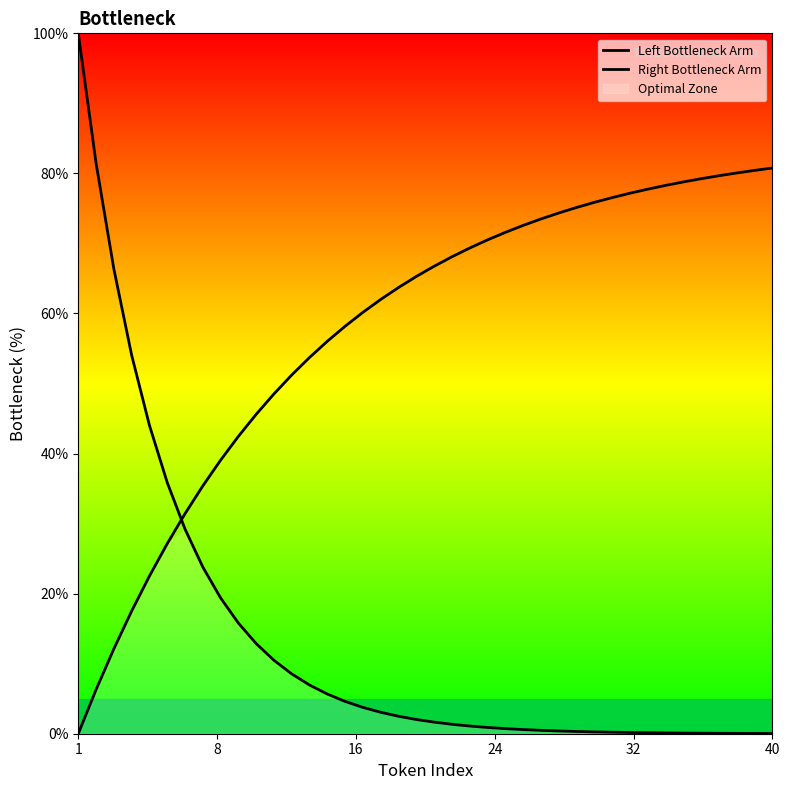

True or false: Left Bottleneck Arm has a value of 1.5 at 18.

False